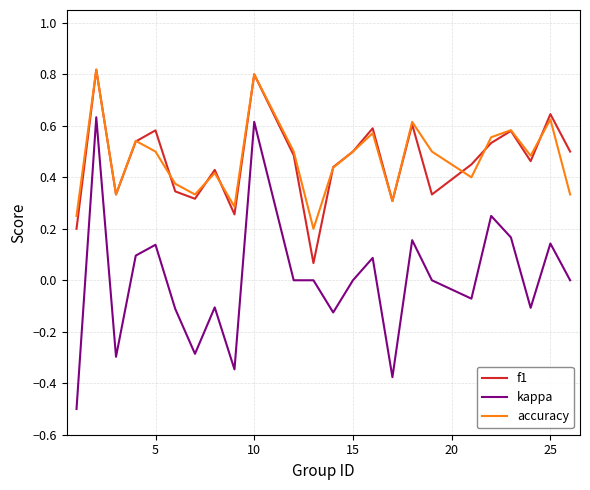

True or false: kappa and accuracy cross at least once.

False